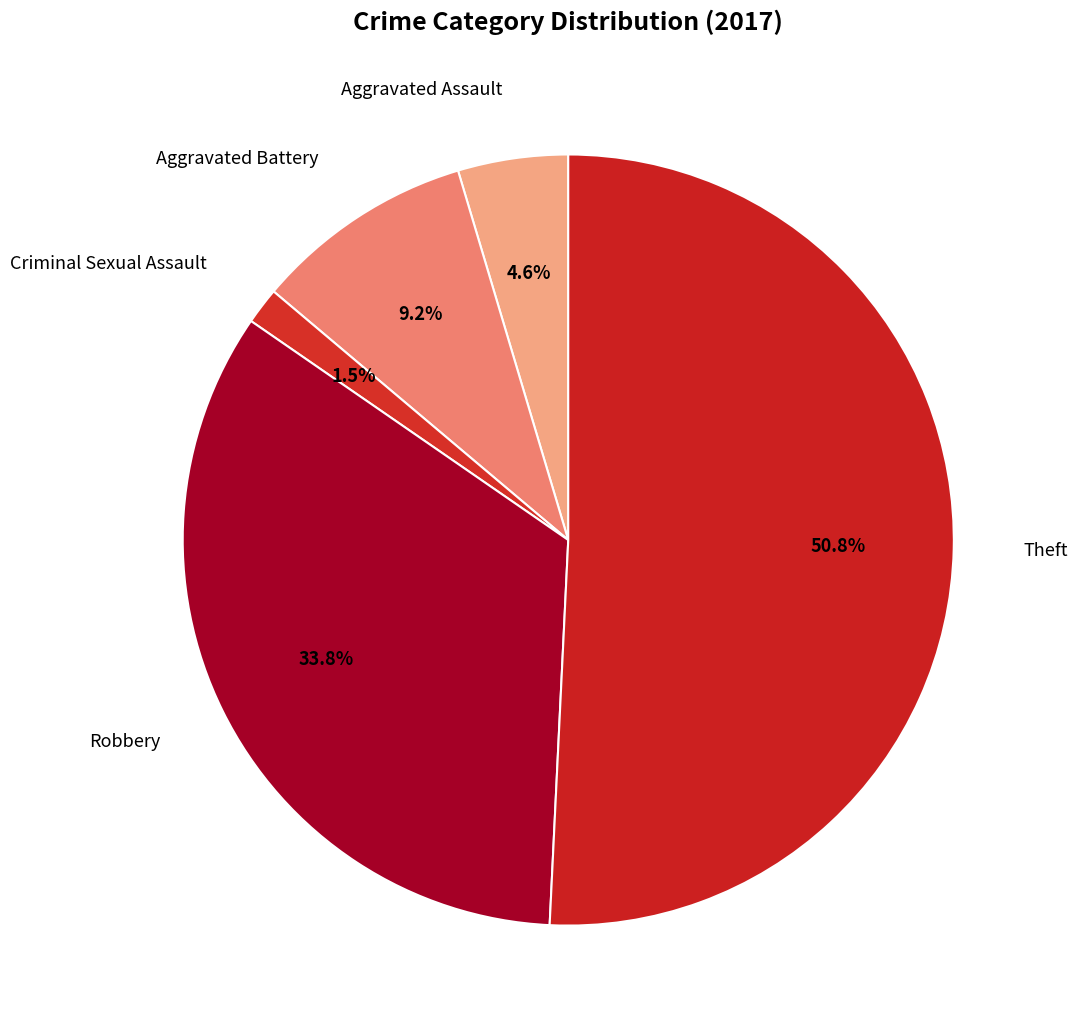

Is it true that Aggravated Assault is 5% of the pie?

True